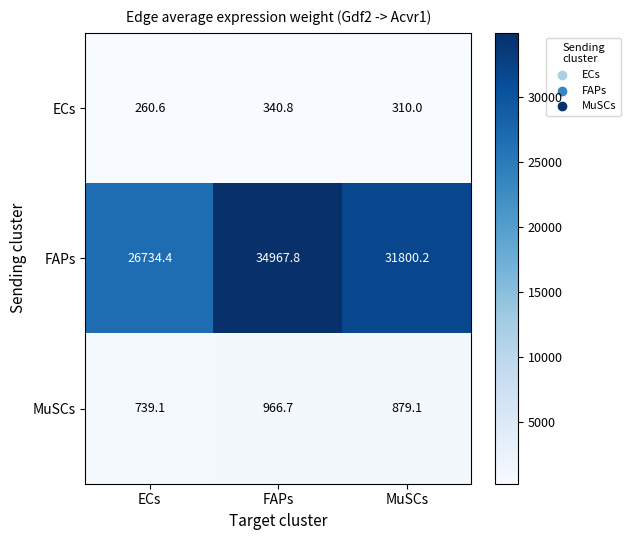

True or false: MuSCs has a value of 966.7 at FAPs.

True